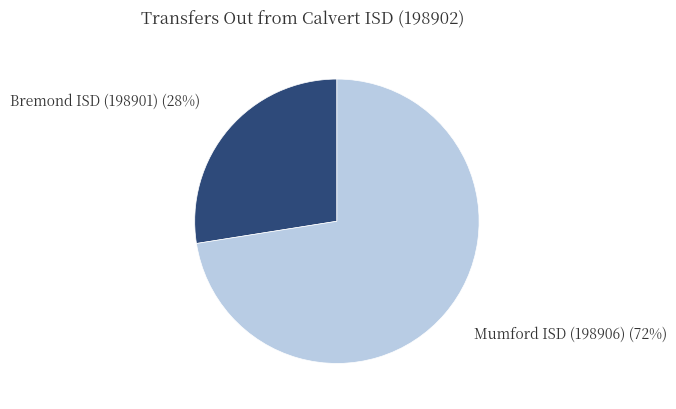

Does Bremond ISD (198901) account for over 50% of the chart?

No